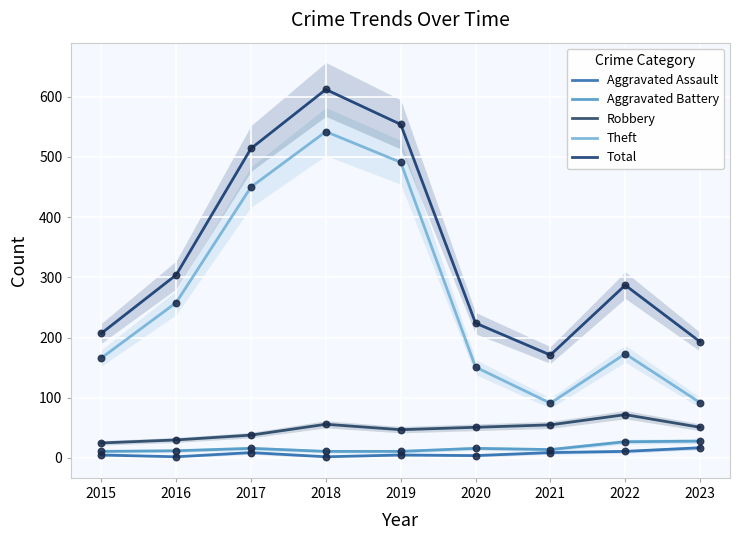

Is the value of Aggravated Assault at 2019 greater than the value of Theft at 2015?

No